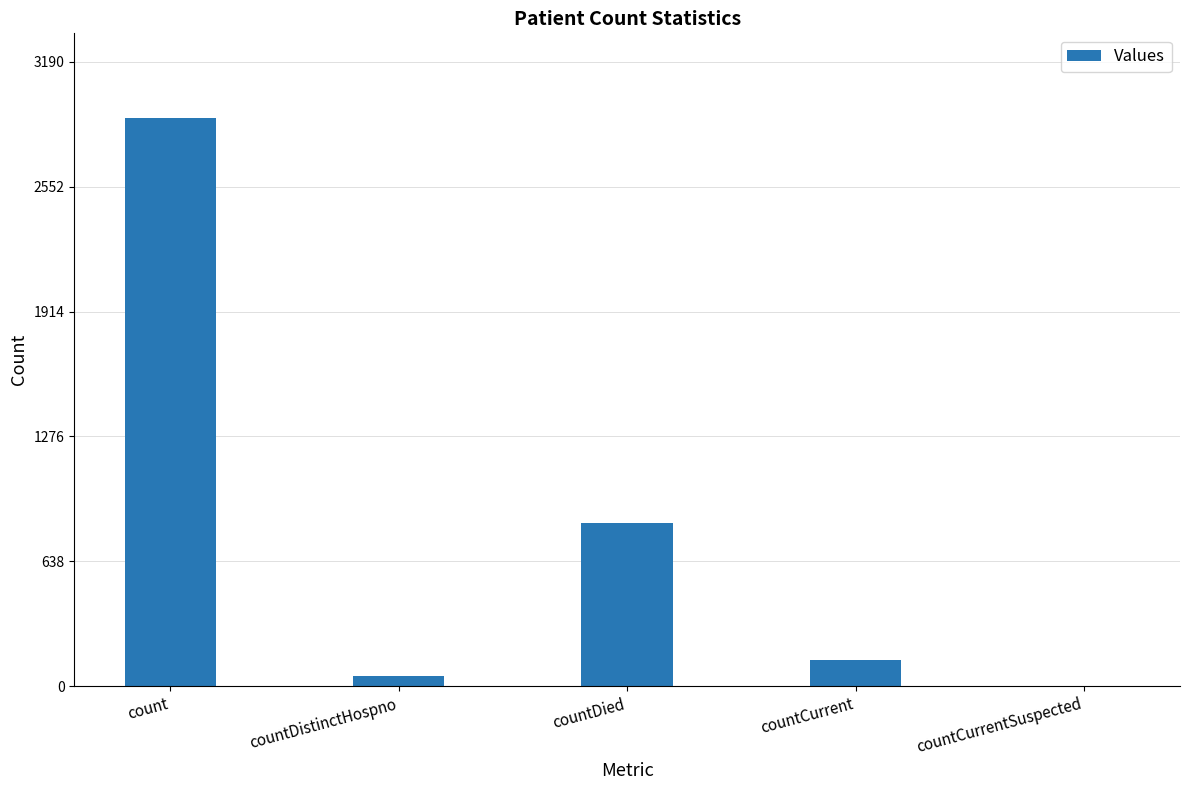

The value at count is 2900. True or false?

True